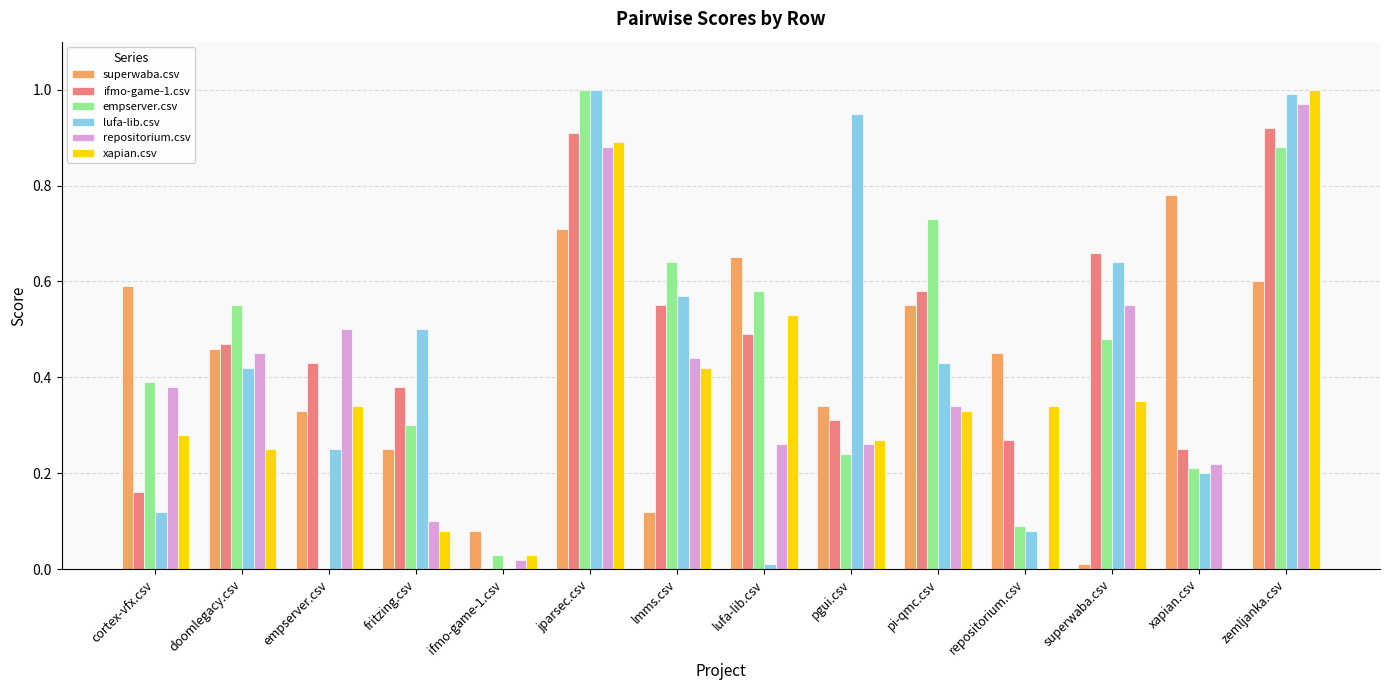

Is it true that lufa-lib.csv equals 1.0 at zemljanka.csv?

True